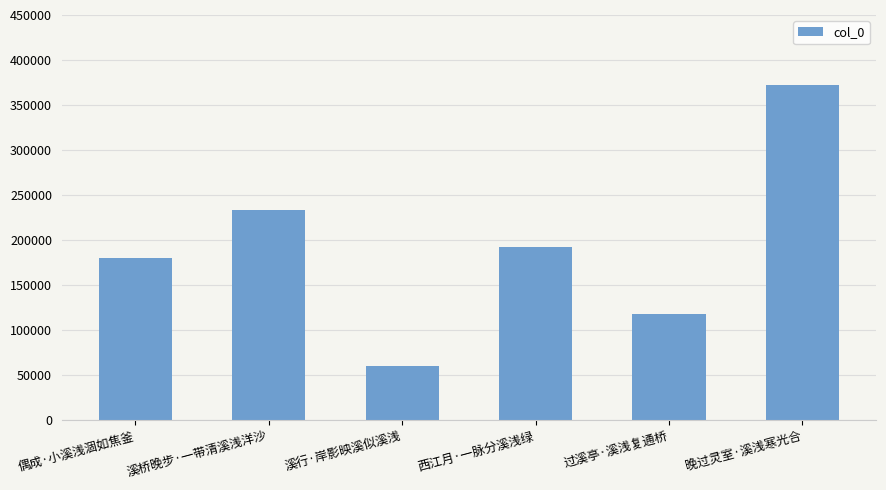

How many series are shown in this chart?

1